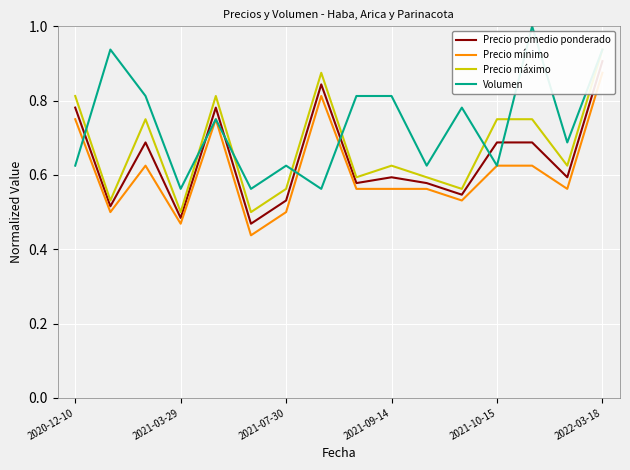

Does the chart display data point markers on the line(s)?

No